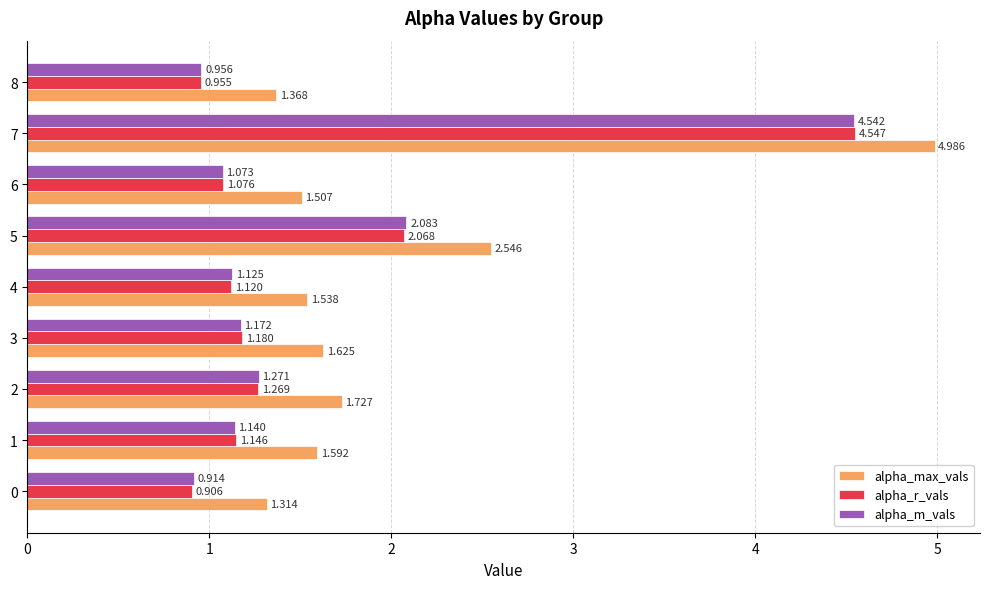

Is the value of alpha_max_vals at 1 greater than the value of alpha_r_vals at 4?

Yes